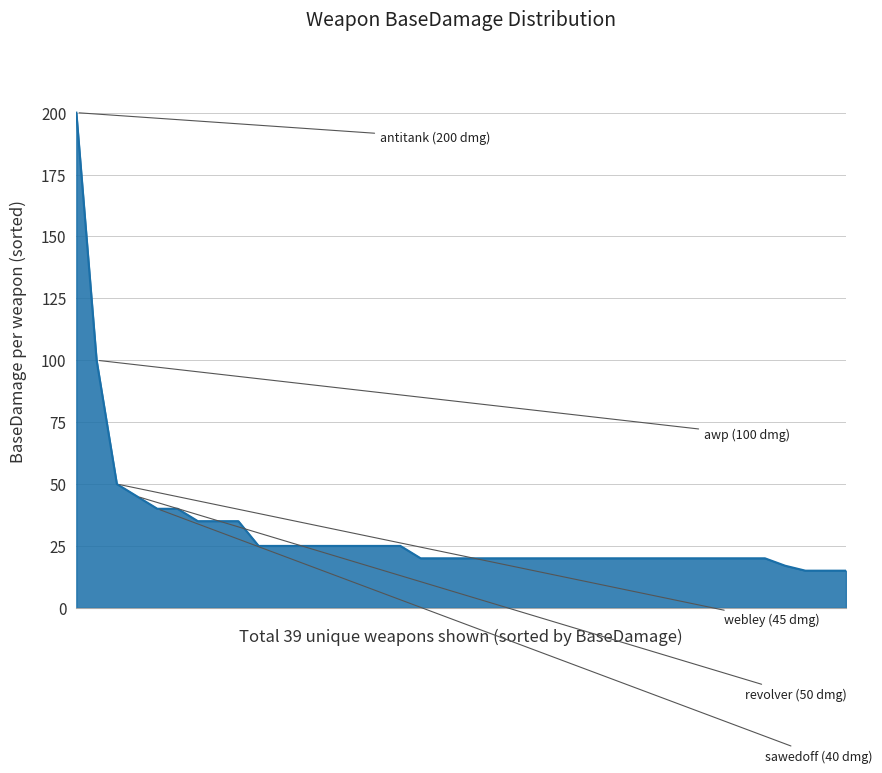

What is the maximum value shown in the chart?

200